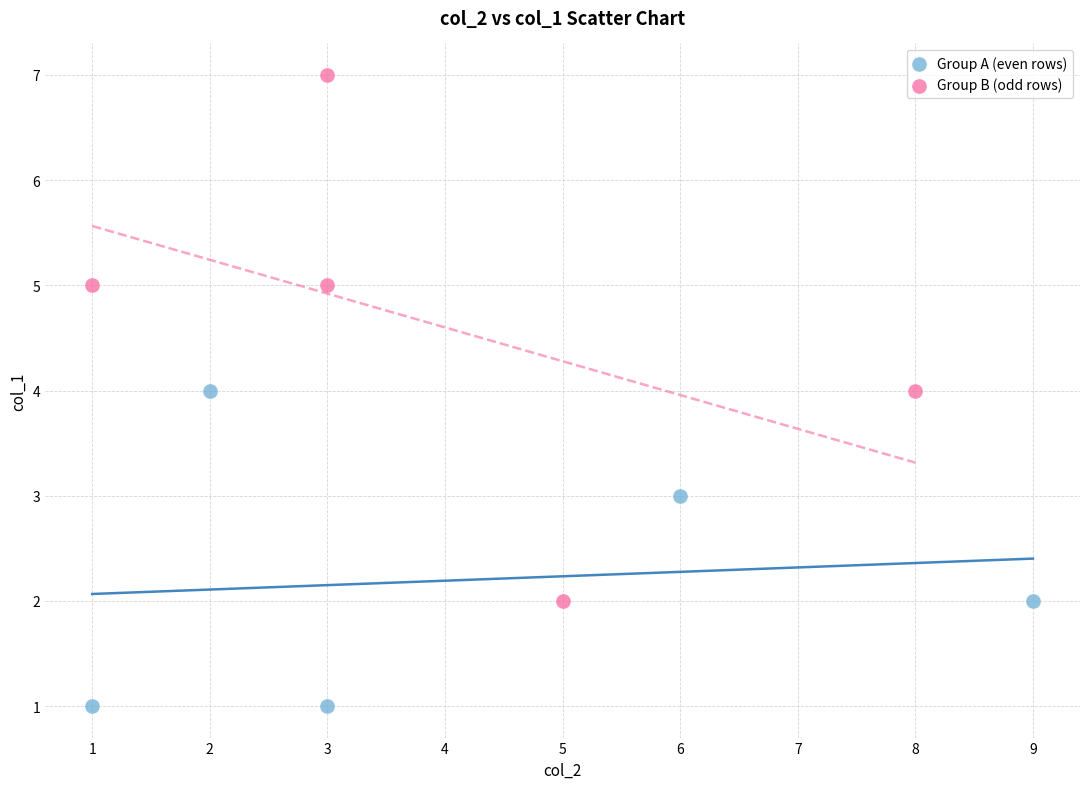

Which series reaches the minimum Y coordinate?

Group A (even rows)